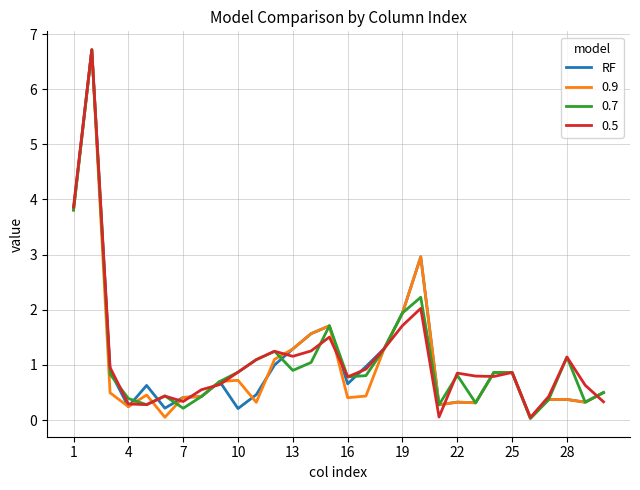

How many lines are shown in the chart?

4